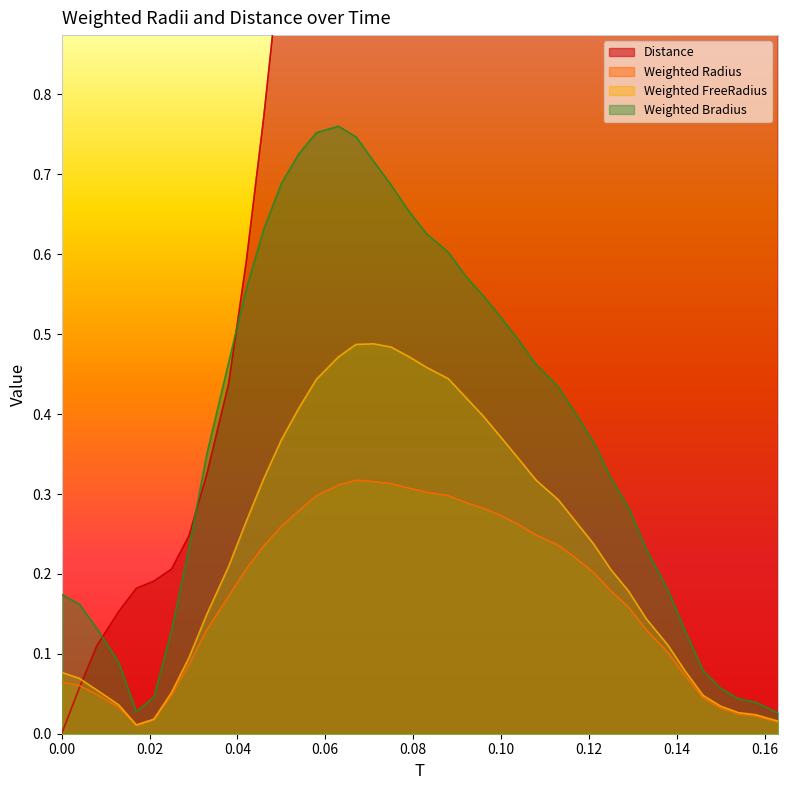

The Weighted Radius series shows 0.0 at 39. True or false?

False